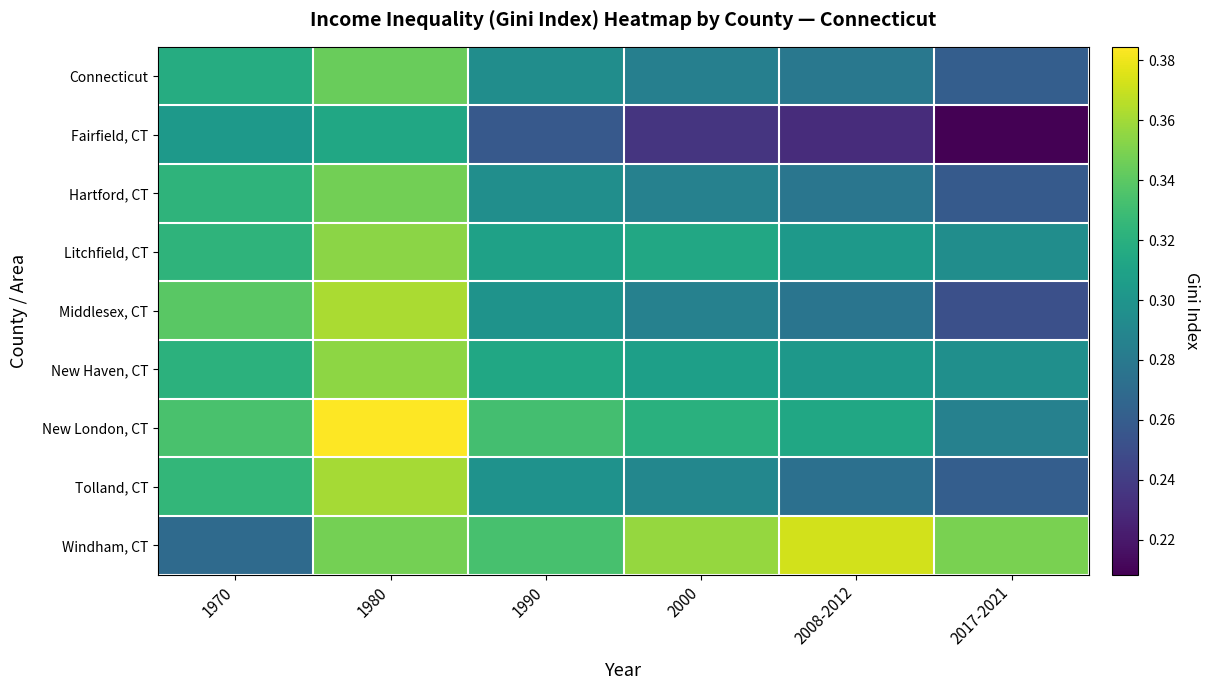

Reading left to right, extract all data points from this chart.

Connecticut: 1970=0.3	1980=0.3	1990=0.3	2000=0.3	2008-2012=0.3	2017-2021=0.3
Fairfield, CT: 1970=0.3	1980=0.3	1990=0.3	2000=0.2	2008-2012=0.2	2017-2021=0.2
Hartford, CT: 1970=0.3	1980=0.3	1990=0.3	2000=0.3	2008-2012=0.3	2017-2021=0.3
Litchfield, CT: 1970=0.3	1980=0.4	1990=0.3	2000=0.3	2008-2012=0.3	2017-2021=0.3
Middlesex, CT: 1970=0.3	1980=0.4	1990=0.3	2000=0.3	2008-2012=0.3	2017-2021=0.3
New Haven, CT: 1970=0.3	1980=0.4	1990=0.3	2000=0.3	2008-2012=0.3	2017-2021=0.3
New London, CT: 1970=0.3	1980=0.4	1990=0.3	2000=0.3	2008-2012=0.3	2017-2021=0.3
Tolland, CT: 1970=0.3	1980=0.4	1990=0.3	2000=0.3	2008-2012=0.3	2017-2021=0.3
Windham, CT: 1970=0.3	1980=0.3	1990=0.3	2000=0.4	2008-2012=0.4	2017-2021=0.3